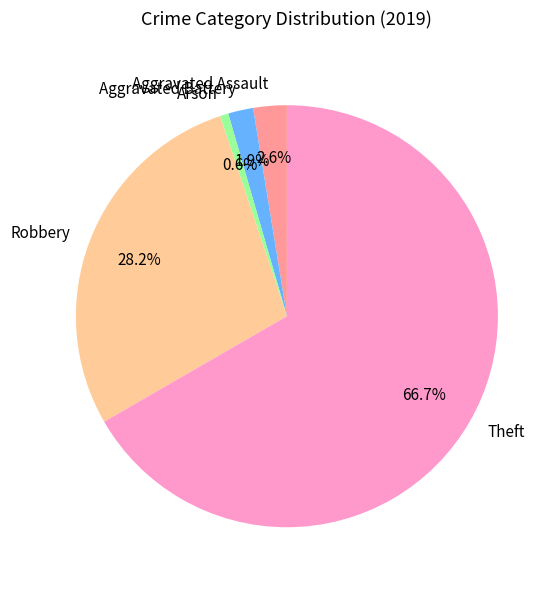

Combined, do Arson and Aggravated Assault account for over 50%?

No